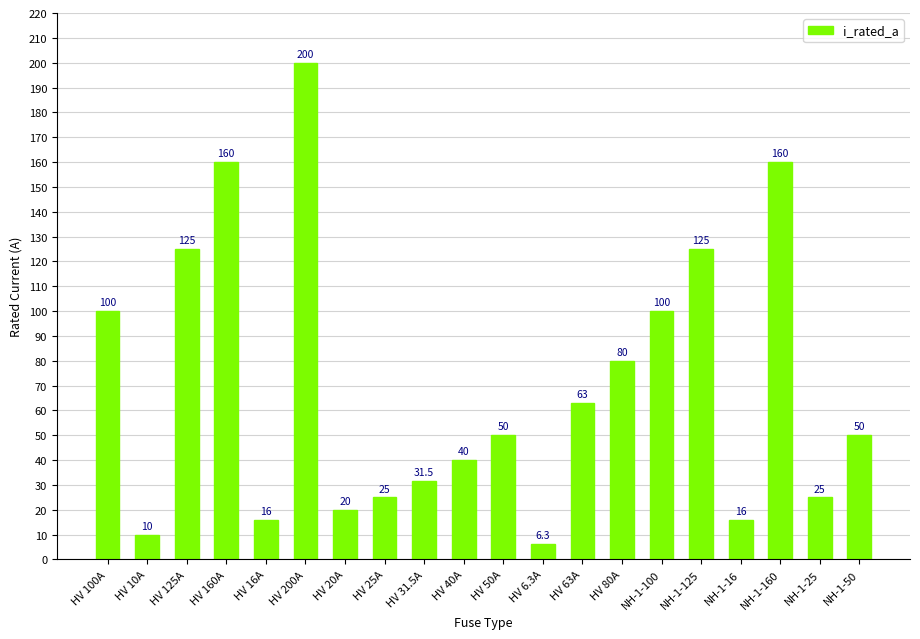

Is it true that the value at NH-1-125 is 125.0?

True